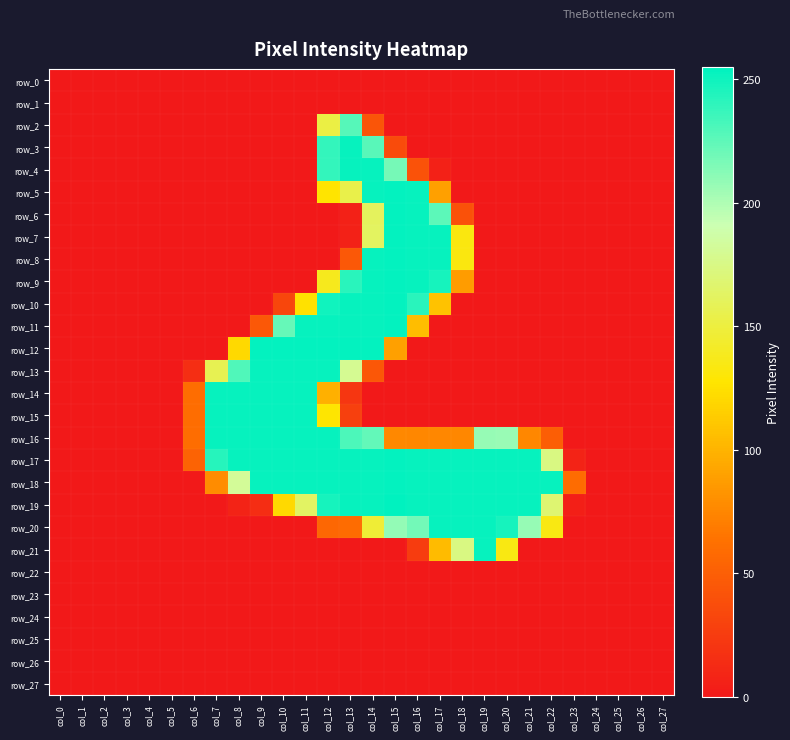

Reading left to right, transcribe all the data shown in this chart.

row_0: col_0=0	col_1=0	col_2=0	col_3=0	col_4=0	col_5=0	col_6=0	col_7=0	col_8=0	col_9=0	col_10=0	col_11=0	col_12=0	col_13=0	col_14=0	col_15=0	col_16=0	col_17=0	col_18=0	col_19=0	col_20=0	col_21=0	col_22=0	col_23=0	col_24=0	col_25=0	col_26=0	col_27=0
row_1: col_0=0	col_1=0	col_2=0	col_3=0	col_4=0	col_5=0	col_6=0	col_7=0	col_8=0	col_9=0	col_10=0	col_11=0	col_12=0	col_13=0	col_14=0	col_15=0	col_16=0	col_17=0	col_18=0	col_19=0	col_20=0	col_21=0	col_22=0	col_23=0	col_24=0	col_25=0	col_26=0	col_27=0
row_2: col_0=0	col_1=0	col_2=0	col_3=0	col_4=0	col_5=0	col_6=0	col_7=0	col_8=0	col_9=0	col_10=0	col_11=0	col_12=152	col_13=228	col_14=43	col_15=0	col_16=0	col_17=0	col_18=0	col_19=0	col_20=0	col_21=0	col_22=0	col_23=0	col_24=0	col_25=0	col_26=0	col_27=0
row_3: col_0=0	col_1=0	col_2=0	col_3=0	col_4=0	col_5=0	col_6=0	col_7=0	col_8=0	col_9=0	col_10=0	col_11=0	col_12=239	col_13=253	col_14=227	col_15=36	col_16=0	col_17=0	col_18=0	col_19=0	col_20=0	col_21=0	col_22=0	col_23=0	col_24=0	col_25=0	col_26=0	col_27=0
row_4: col_0=0	col_1=0	col_2=0	col_3=0	col_4=0	col_5=0	col_6=0	col_7=0	col_8=0	col_9=0	col_10=0	col_11=0	col_12=239	col_13=253	col_14=253	col_15=218	col_16=41	col_17=6	col_18=0	col_19=0	col_20=0	col_21=0	col_22=0	col_23=0	col_24=0	col_25=0	col_26=0	col_27=0
row_5: col_0=0	col_1=0	col_2=0	col_3=0	col_4=0	col_5=0	col_6=0	col_7=0	col_8=0	col_9=0	col_10=0	col_11=0	col_12=127	col_13=154	col_14=253	col_15=254	col_16=253	col_17=89	col_18=0	col_19=0	col_20=0	col_21=0	col_22=0	col_23=0	col_24=0	col_25=0	col_26=0	col_27=0
row_6: col_0=0	col_1=0	col_2=0	col_3=0	col_4=0	col_5=0	col_6=0	col_7=0	col_8=0	col_9=0	col_10=0	col_11=0	col_12=0	col_13=6	col_14=161	col_15=254	col_16=253	col_17=226	col_18=40	col_19=0	col_20=0	col_21=0	col_22=0	col_23=0	col_24=0	col_25=0	col_26=0	col_27=0
row_7: col_0=0	col_1=0	col_2=0	col_3=0	col_4=0	col_5=0	col_6=0	col_7=0	col_8=0	col_9=0	col_10=0	col_11=0	col_12=0	col_13=6	col_14=162	col_15=254	col_16=253	col_17=253	col_18=133	col_19=0	col_20=0	col_21=0	col_22=0	col_23=0	col_24=0	col_25=0	col_26=0	col_27=0
row_8: col_0=0	col_1=0	col_2=0	col_3=0	col_4=0	col_5=0	col_6=0	col_7=0	col_8=0	col_9=0	col_10=0	col_11=0	col_12=0	col_13=45	col_14=253	col_15=254	col_16=253	col_17=253	col_18=133	col_19=0	col_20=0	col_21=0	col_22=0	col_23=0	col_24=0	col_25=0	col_26=0	col_27=0
row_9: col_0=0	col_1=0	col_2=0	col_3=0	col_4=0	col_5=0	col_6=0	col_7=0	col_8=0	col_9=0	col_10=0	col_11=0	col_12=138	col_13=242	col_14=253	col_15=254	col_16=253	col_17=248	col_18=87	col_19=0	col_20=0	col_21=0	col_22=0	col_23=0	col_24=0	col_25=0	col_26=0	col_27=0
row_10: col_0=0	col_1=0	col_2=0	col_3=0	col_4=0	col_5=0	col_6=0	col_7=0	col_8=0	col_9=0	col_10=32	col_11=125	col_12=250	col_13=253	col_14=253	col_15=254	col_16=242	col_17=108	col_18=0	col_19=0	col_20=0	col_21=0	col_22=0	col_23=0	col_24=0	col_25=0	col_26=0	col_27=0
row_11: col_0=0	col_1=0	col_2=0	col_3=0	col_4=0	col_5=0	col_6=0	col_7=0	col_8=0	col_9=45	col_10=223	col_11=253	col_12=253	col_13=253	col_14=253	col_15=254	col_16=105	col_17=0	col_18=0	col_19=0	col_20=0	col_21=0	col_22=0	col_23=0	col_24=0	col_25=0	col_26=0	col_27=0
row_12: col_0=0	col_1=0	col_2=0	col_3=0	col_4=0	col_5=0	col_6=0	col_7=0	col_8=121	col_9=254	col_10=254	col_11=254	col_12=254	col_13=254	col_14=254	col_15=89	col_16=0	col_17=0	col_18=0	col_19=0	col_20=0	col_21=0	col_22=0	col_23=0	col_24=0	col_25=0	col_26=0	col_27=0
row_13: col_0=0	col_1=0	col_2=0	col_3=0	col_4=0	col_5=0	col_6=15	col_7=157	col_8=230	col_9=253	col_10=253	col_11=253	col_12=253	col_13=180	col_14=44	col_15=0	col_16=0	col_17=0	col_18=0	col_19=0	col_20=0	col_21=0	col_22=0	col_23=0	col_24=0	col_25=0	col_26=0	col_27=0
row_14: col_0=0	col_1=0	col_2=0	col_3=0	col_4=0	col_5=0	col_6=60	col_7=253	col_8=253	col_9=253	col_10=253	col_11=253	col_12=98	col_13=21	col_14=0	col_15=0	col_16=0	col_17=0	col_18=0	col_19=0	col_20=0	col_21=0	col_22=0	col_23=0	col_24=0	col_25=0	col_26=0	col_27=0
row_15: col_0=0	col_1=0	col_2=0	col_3=0	col_4=0	col_5=0	col_6=60	col_7=253	col_8=253	col_9=253	col_10=253	col_11=253	col_12=128	col_13=28	col_14=0	col_15=0	col_16=0	col_17=0	col_18=0	col_19=0	col_20=0	col_21=0	col_22=0	col_23=0	col_24=0	col_25=0	col_26=0	col_27=0
row_16: col_0=0	col_1=0	col_2=0	col_3=0	col_4=0	col_5=0	col_6=60	col_7=253	col_8=253	col_9=253	col_10=253	col_11=253	col_12=253	col_13=231	col_14=224	col_15=76	col_16=75	col_17=75	col_18=75	col_19=208	col_20=207	col_21=75	col_22=49	col_23=0	col_24=0	col_25=0	col_26=0	col_27=0
row_17: col_0=0	col_1=0	col_2=0	col_3=0	col_4=0	col_5=0	col_6=53	col_7=243	col_8=253	col_9=253	col_10=253	col_11=253	col_12=253	col_13=253	col_14=253	col_15=254	col_16=253	col_17=253	col_18=253	col_19=253	col_20=253	col_21=253	col_22=174	col_23=7	col_24=0	col_25=0	col_26=0	col_27=0
row_18: col_0=0	col_1=0	col_2=0	col_3=0	col_4=0	col_5=0	col_6=0	col_7=78	col_8=182	col_9=253	col_10=253	col_11=253	col_12=253	col_13=253	col_14=253	col_15=254	col_16=253	col_17=253	col_18=253	col_19=253	col_20=253	col_21=253	col_22=253	col_23=59	col_24=0	col_25=0	col_26=0	col_27=0
row_19: col_0=0	col_1=0	col_2=0	col_3=0	col_4=0	col_5=0	col_6=0	col_7=0	col_8=7	col_9=14	col_10=121	col_11=163	col_12=248	col_13=253	col_14=253	col_15=255	col_16=253	col_17=253	col_18=253	col_19=253	col_20=253	col_21=253	col_22=168	col_23=4	col_24=0	col_25=0	col_26=0	col_27=0
row_20: col_0=0	col_1=0	col_2=0	col_3=0	col_4=0	col_5=0	col_6=0	col_7=0	col_8=0	col_9=0	col_10=0	col_11=0	col_12=56	col_13=59	col_14=147	col_15=209	col_16=219	col_17=253	col_18=253	col_19=253	col_20=248	col_21=208	col_22=134	col_23=0	col_24=0	col_25=0	col_26=0	col_27=0
row_21: col_0=0	col_1=0	col_2=0	col_3=0	col_4=0	col_5=0	col_6=0	col_7=0	col_8=0	col_9=0	col_10=0	col_11=0	col_12=0	col_13=0	col_14=0	col_15=0	col_16=25	col_17=104	col_18=174	col_19=253	col_20=134	col_21=0	col_22=0	col_23=0	col_24=0	col_25=0	col_26=0	col_27=0
row_22: col_0=0	col_1=0	col_2=0	col_3=0	col_4=0	col_5=0	col_6=0	col_7=0	col_8=0	col_9=0	col_10=0	col_11=0	col_12=0	col_13=0	col_14=0	col_15=0	col_16=0	col_17=0	col_18=0	col_19=0	col_20=0	col_21=0	col_22=0	col_23=0	col_24=0	col_25=0	col_26=0	col_27=0
row_23: col_0=0	col_1=0	col_2=0	col_3=0	col_4=0	col_5=0	col_6=0	col_7=0	col_8=0	col_9=0	col_10=0	col_11=0	col_12=0	col_13=0	col_14=0	col_15=0	col_16=0	col_17=0	col_18=0	col_19=0	col_20=0	col_21=0	col_22=0	col_23=0	col_24=0	col_25=0	col_26=0	col_27=0
row_24: col_0=0	col_1=0	col_2=0	col_3=0	col_4=0	col_5=0	col_6=0	col_7=0	col_8=0	col_9=0	col_10=0	col_11=0	col_12=0	col_13=0	col_14=0	col_15=0	col_16=0	col_17=0	col_18=0	col_19=0	col_20=0	col_21=0	col_22=0	col_23=0	col_24=0	col_25=0	col_26=0	col_27=0
row_25: col_0=0	col_1=0	col_2=0	col_3=0	col_4=0	col_5=0	col_6=0	col_7=0	col_8=0	col_9=0	col_10=0	col_11=0	col_12=0	col_13=0	col_14=0	col_15=0	col_16=0	col_17=0	col_18=0	col_19=0	col_20=0	col_21=0	col_22=0	col_23=0	col_24=0	col_25=0	col_26=0	col_27=0
row_26: col_0=0	col_1=0	col_2=0	col_3=0	col_4=0	col_5=0	col_6=0	col_7=0	col_8=0	col_9=0	col_10=0	col_11=0	col_12=0	col_13=0	col_14=0	col_15=0	col_16=0	col_17=0	col_18=0	col_19=0	col_20=0	col_21=0	col_22=0	col_23=0	col_24=0	col_25=0	col_26=0	col_27=0
row_27: col_0=0	col_1=0	col_2=0	col_3=0	col_4=0	col_5=0	col_6=0	col_7=0	col_8=0	col_9=0	col_10=0	col_11=0	col_12=0	col_13=0	col_14=0	col_15=0	col_16=0	col_17=0	col_18=0	col_19=0	col_20=0	col_21=0	col_22=0	col_23=0	col_24=0	col_25=0	col_26=0	col_27=0